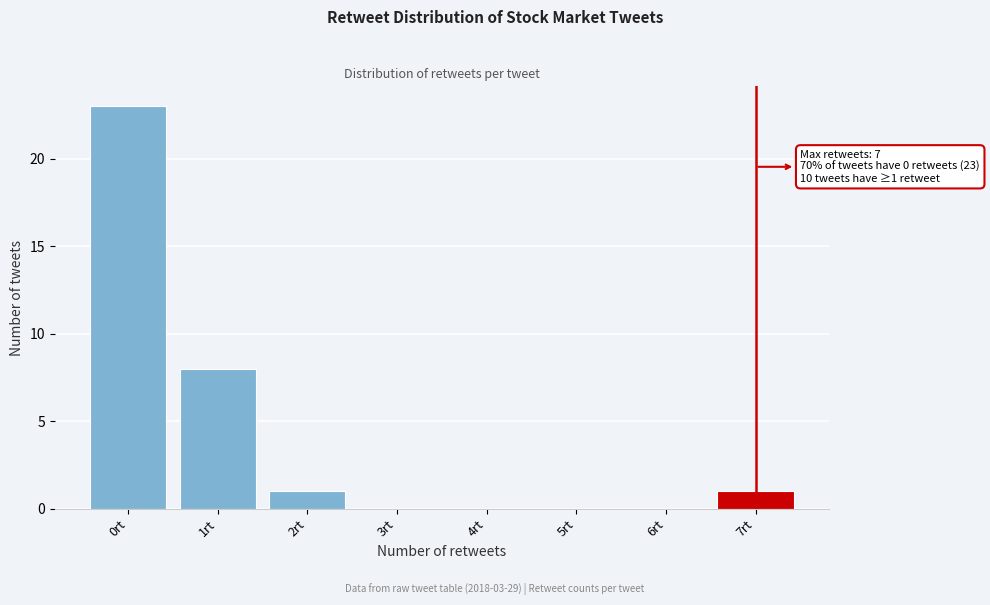

Reading left to right, what are all the values shown in this chart?

0rt=23	1rt=8	2rt=1	3rt=0	4rt=0	5rt=0	6rt=0	7rt=1